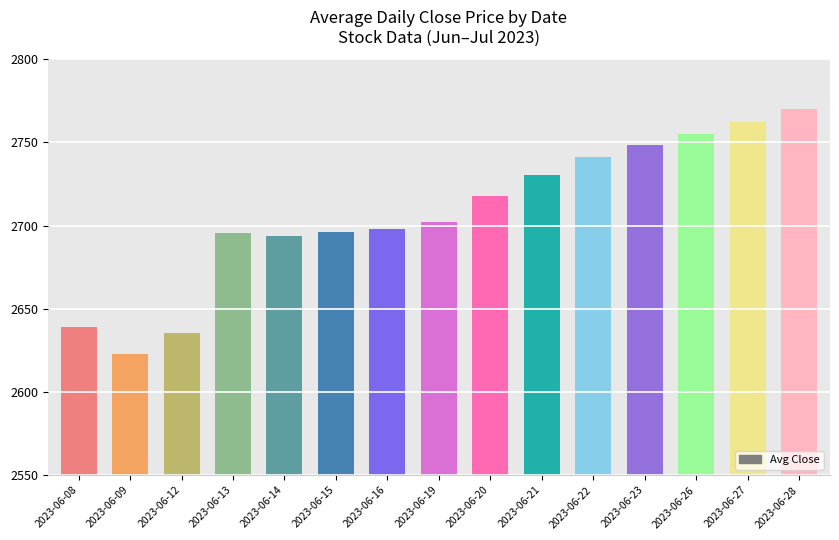

Which has a higher value, 2023-06-22 or 2023-06-21?

2023-06-22